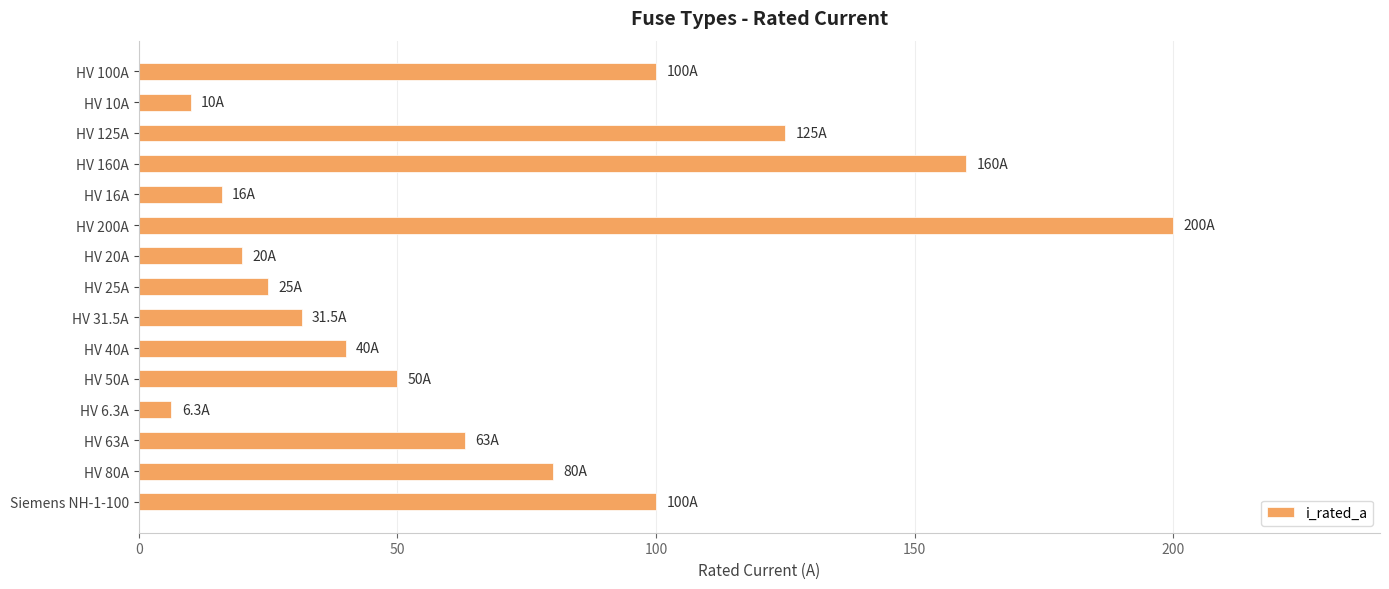

What is the sum of all values?

1026.8